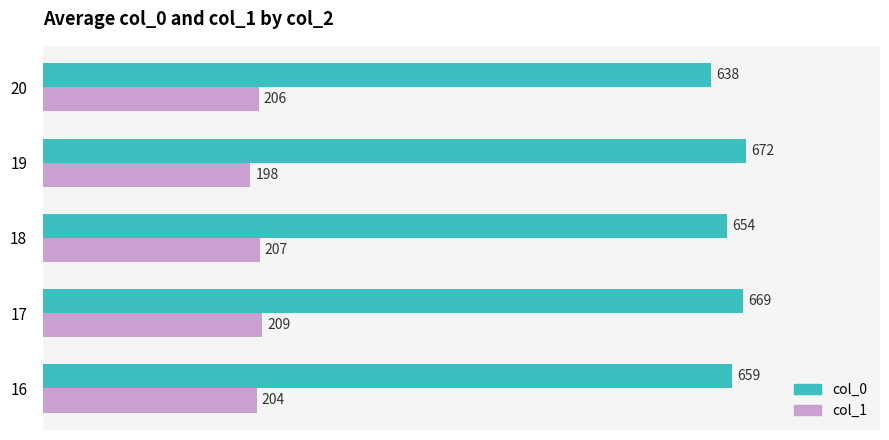

At which category is the sum across all series the highest?

17